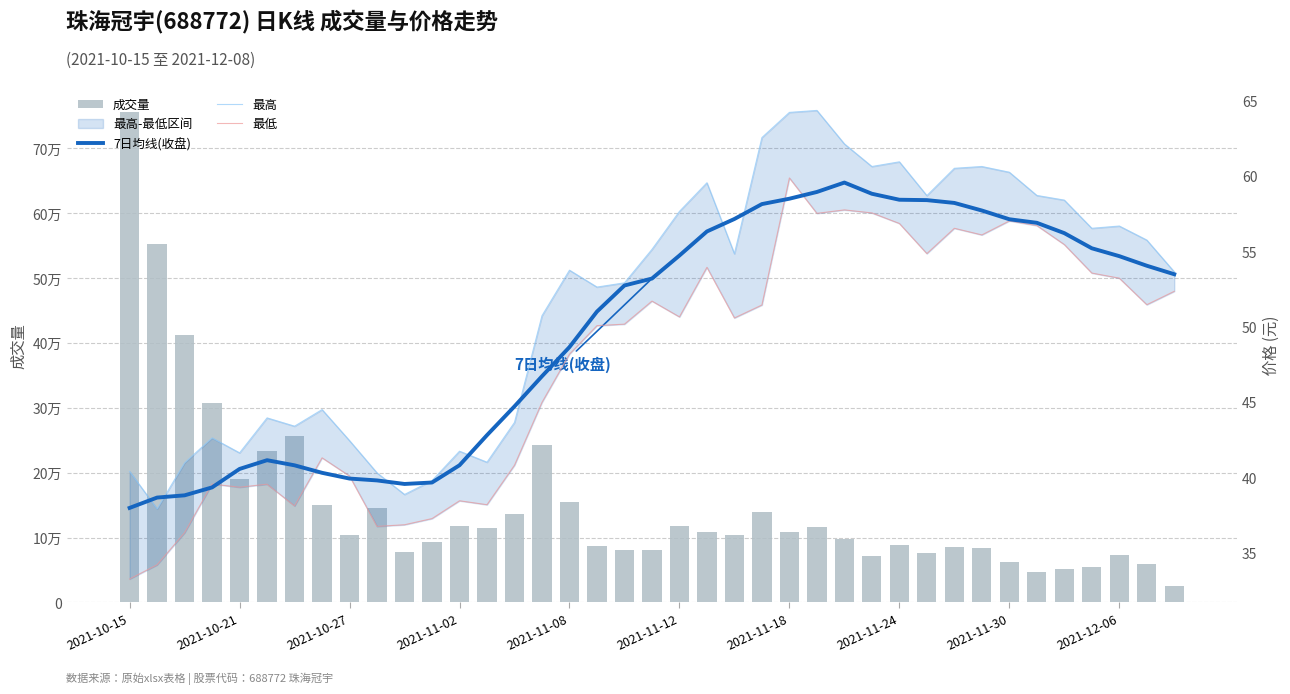

True or false: 最低 has a value of 57.7 at 26.

True